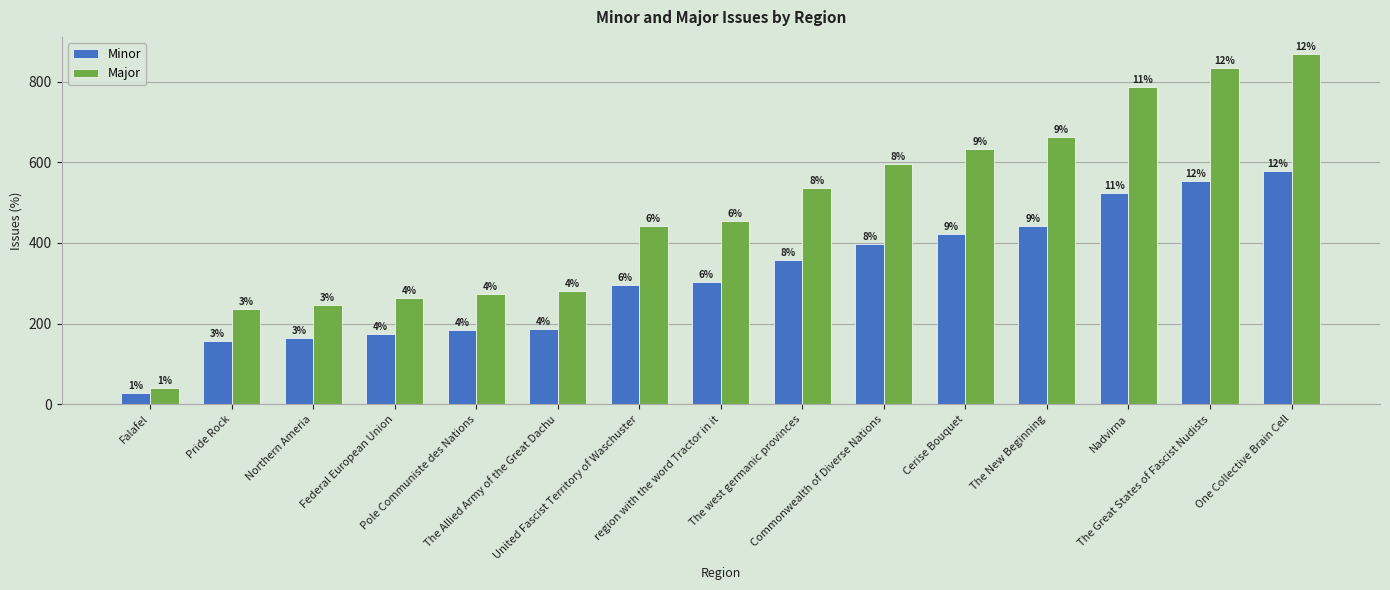

How many bars are there in each group?

2